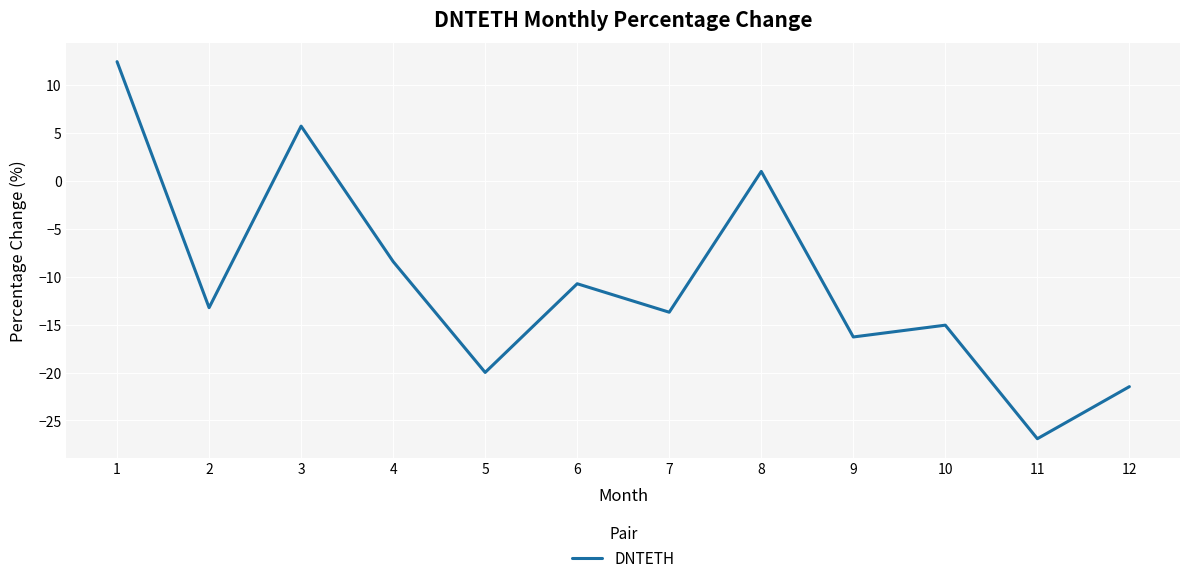

List the labels in order of value, largest first.

1, 3, 8, 4, 6, 2, 7, 10, 9, 5, 12, 11